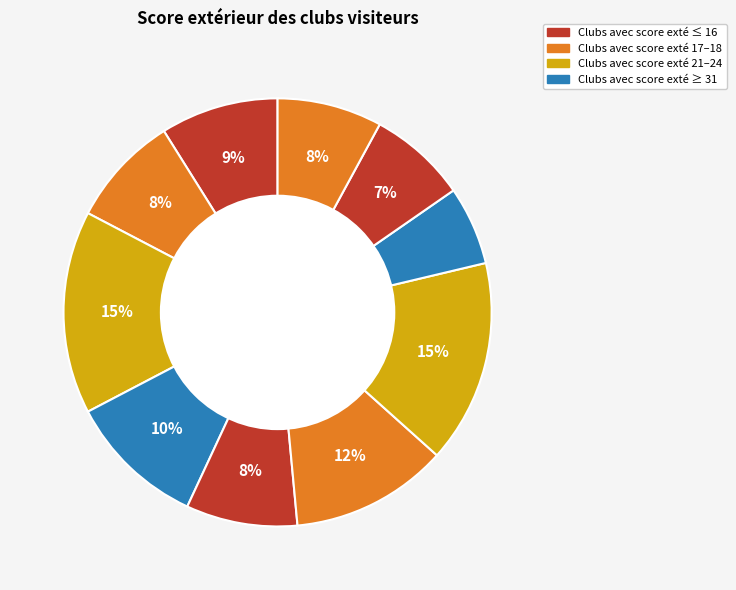

How many segments does this pie chart have?

10